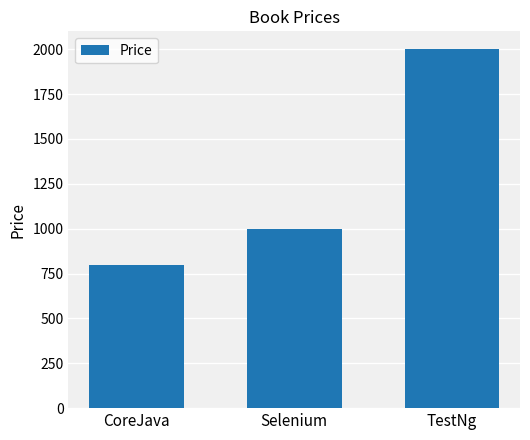

List the labels in order of value, smallest first.

CoreJava, Selenium, TestNg